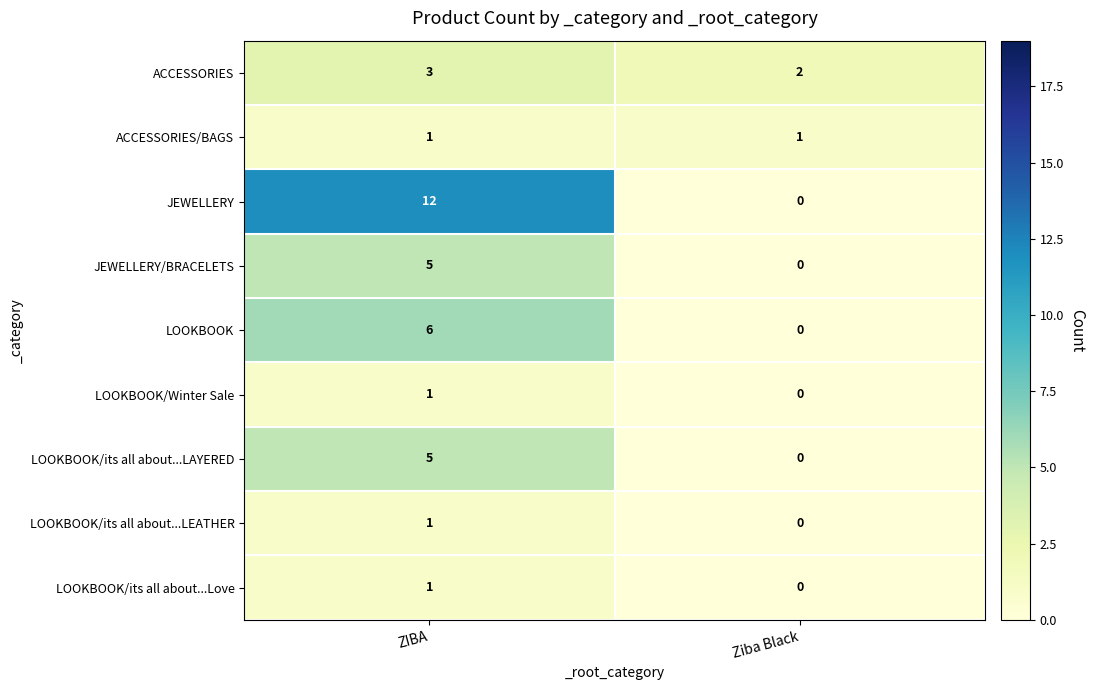

Which series has the largest range (max minus min)?

JEWELLERY